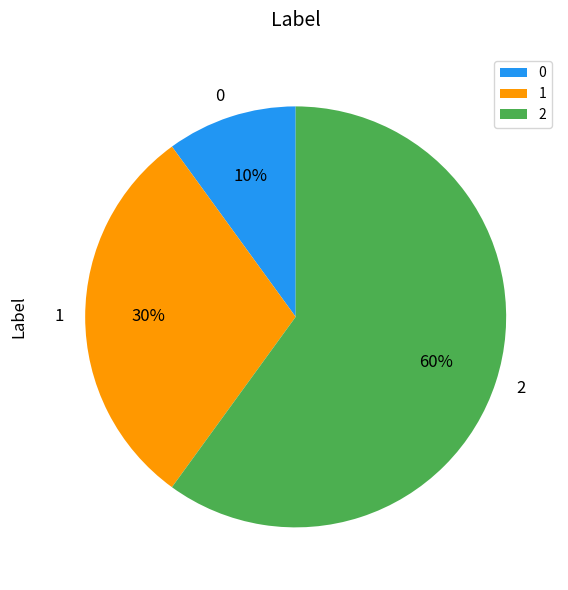

Combined, do 0 and 1 account for over 50%?

No